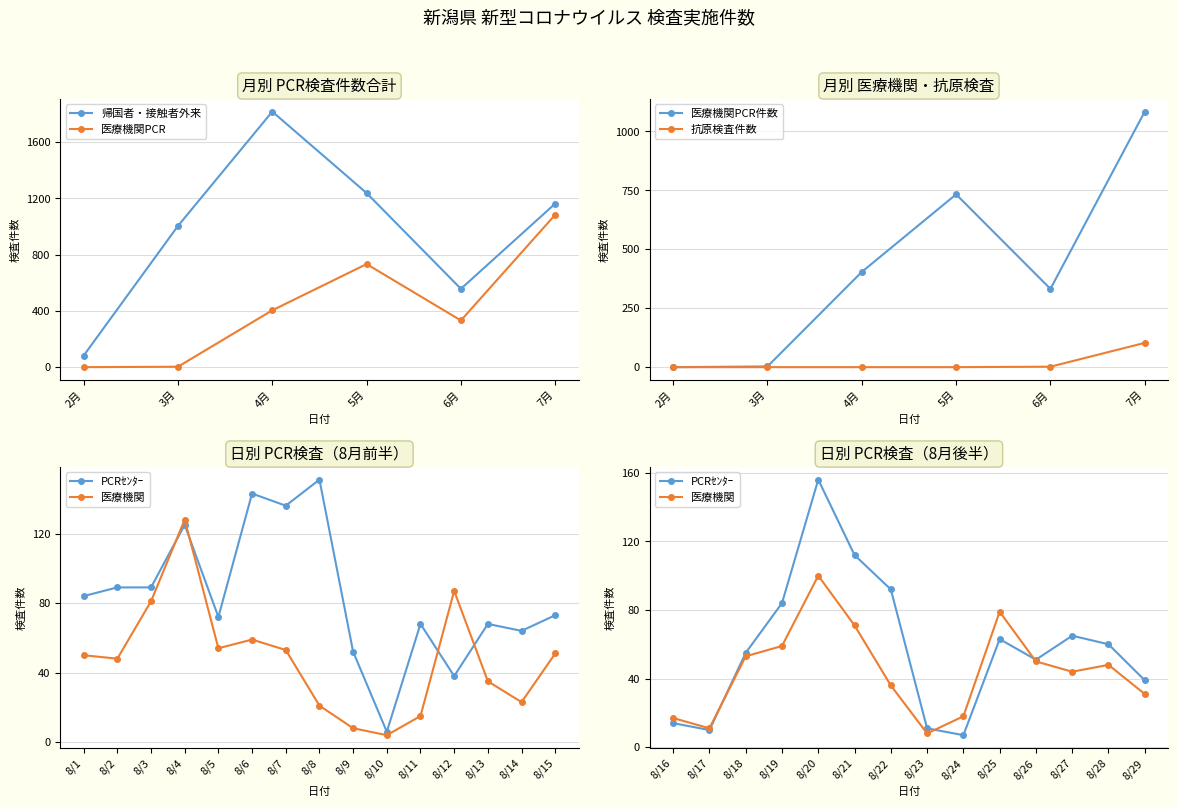

At 6月, list the series in order from smallest to largest.

抗原検査件数, 医療機関PCR件数, 帰国者・接触者外来PCR件数